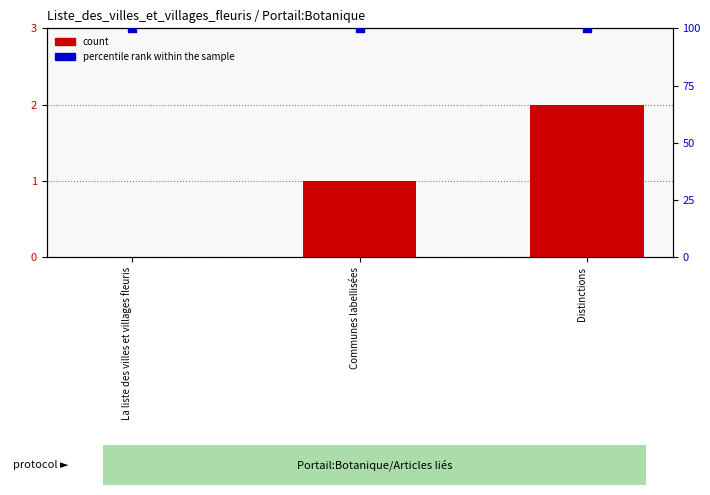

What is the total value across all series at Communes labellisées?

101